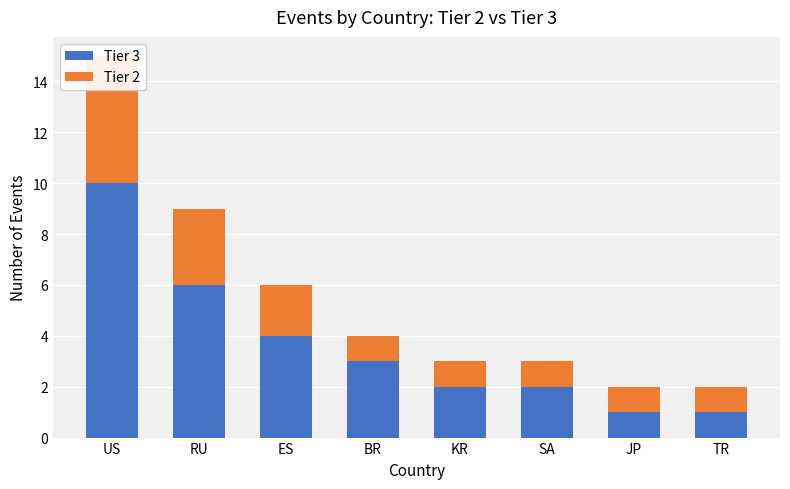

Which series changed the most between ES and SA?

Tier 3